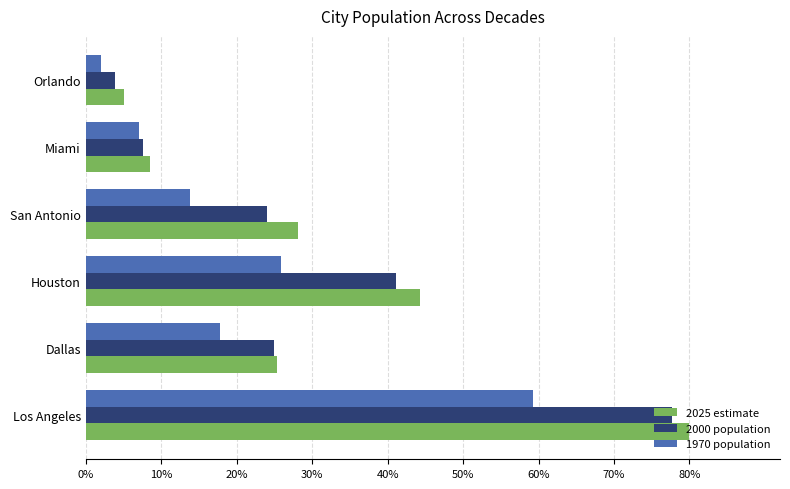

Which series has the widest spread of values?

2025 estimate